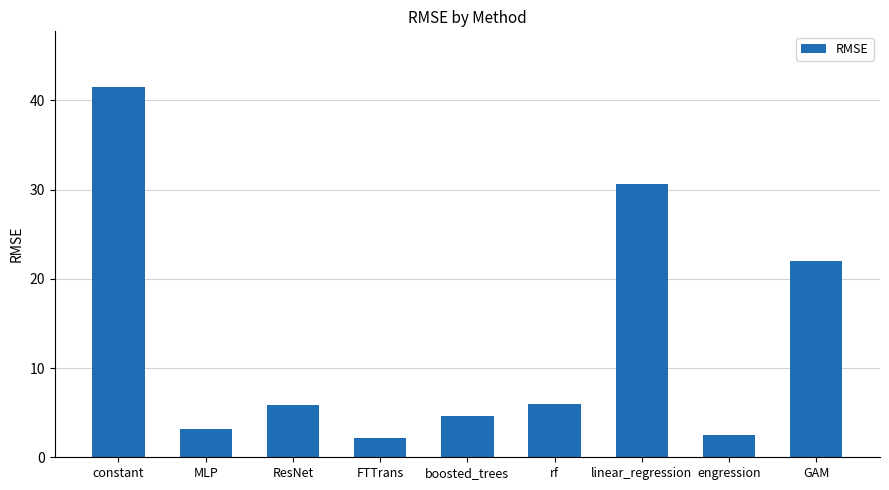

True or false: the data shows 1.7 at boosted_trees.

False